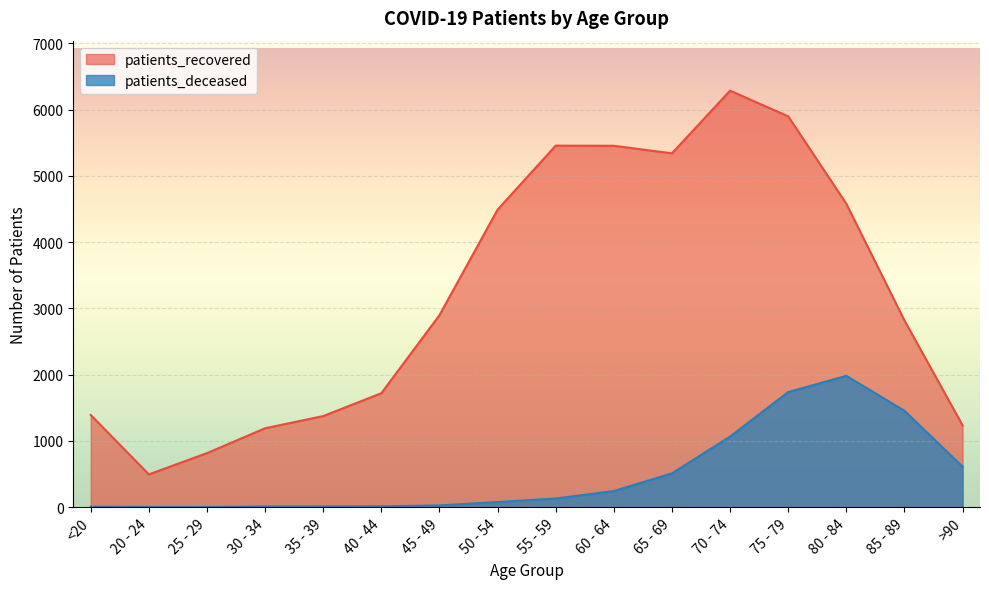

What is the sum of all patients_deceased values?

7875